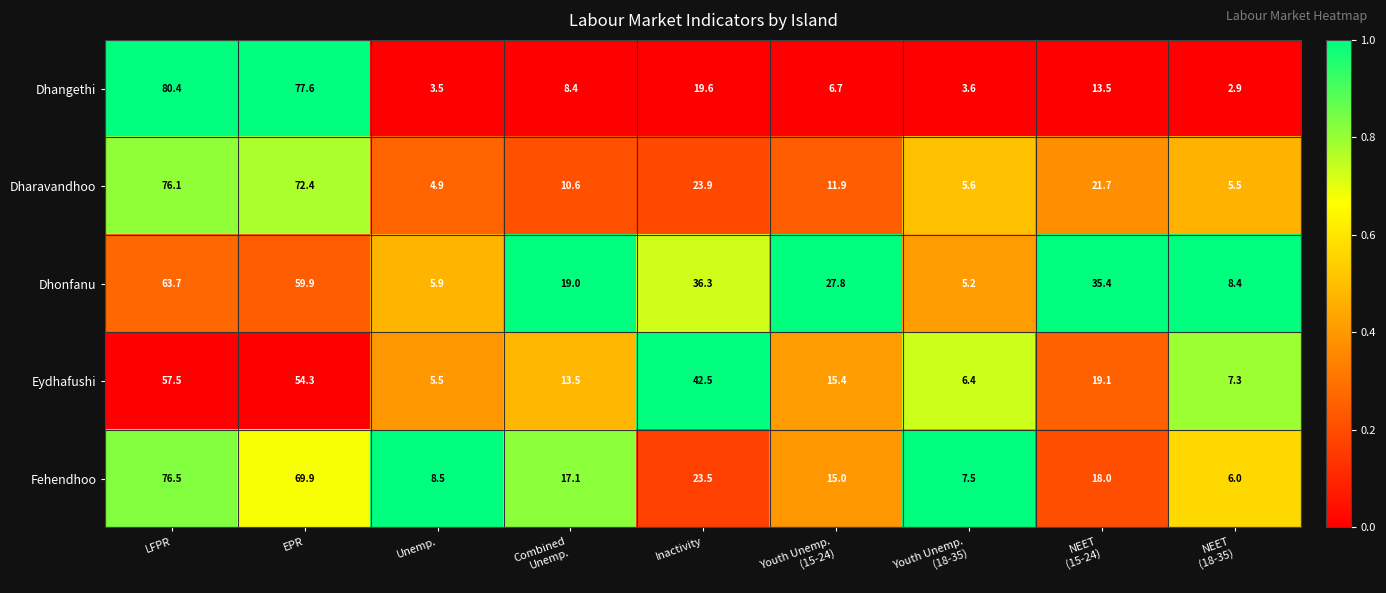

At LFPR, list the series in order from smallest to largest.

Eydhafushi, Dhonfanu, Dharavandhoo, Fehendhoo, Dhangethi